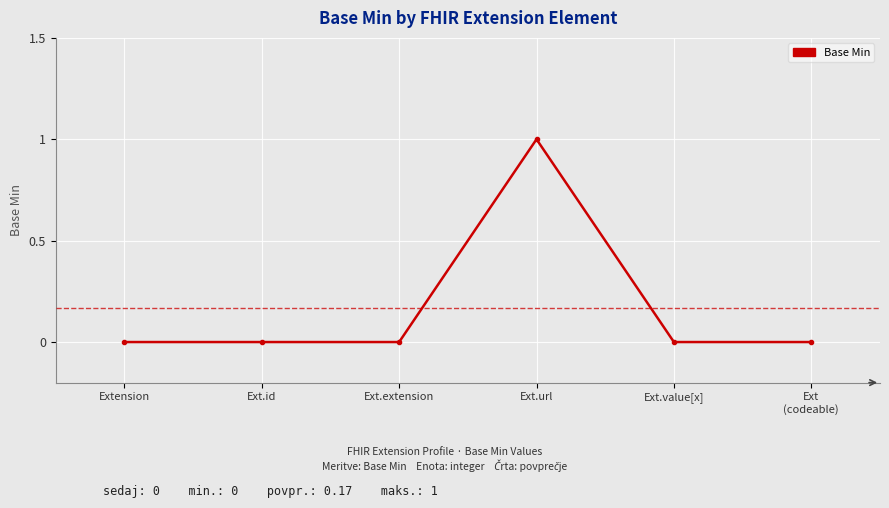

Reading right to left, transcribe all the data shown in this chart.

0	0	1	0	0	0